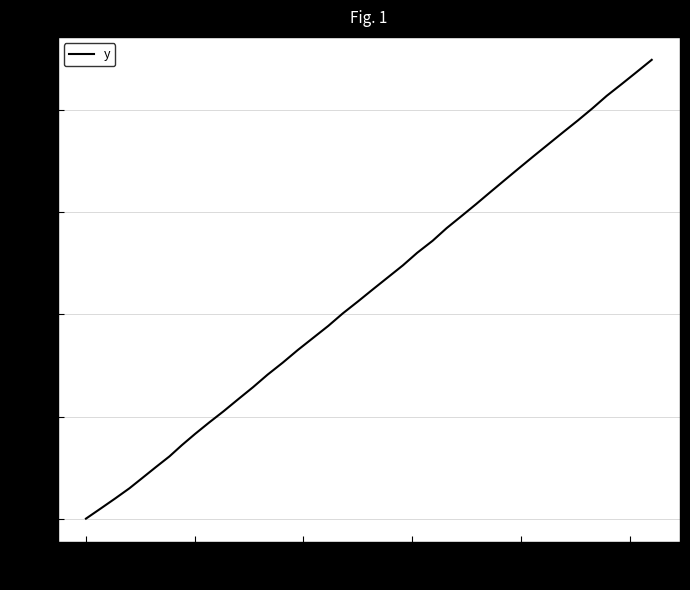

What is the greatest value displayed?

898.9